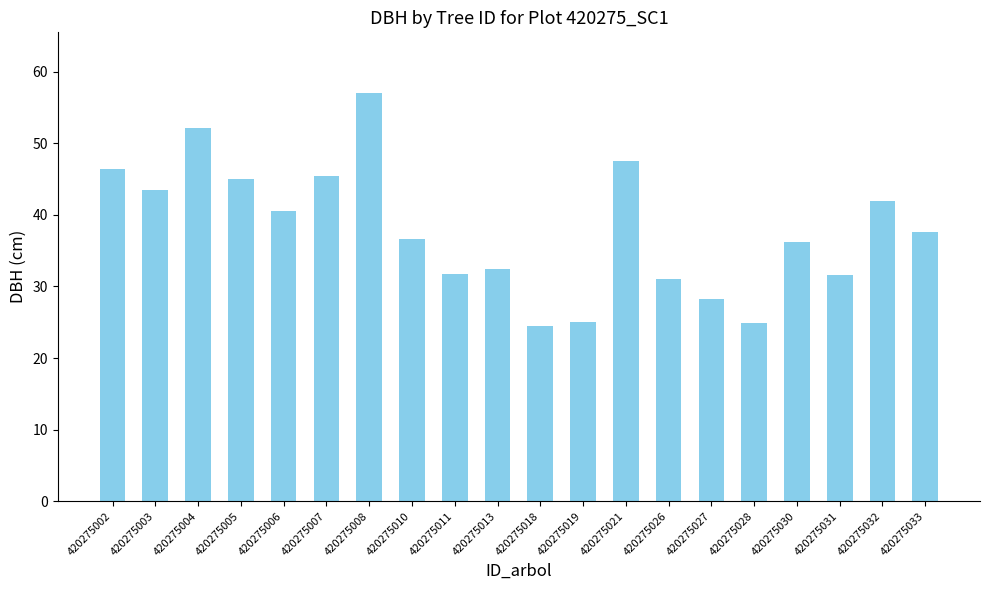

What is the value of the 9th bar from the left?

31.7